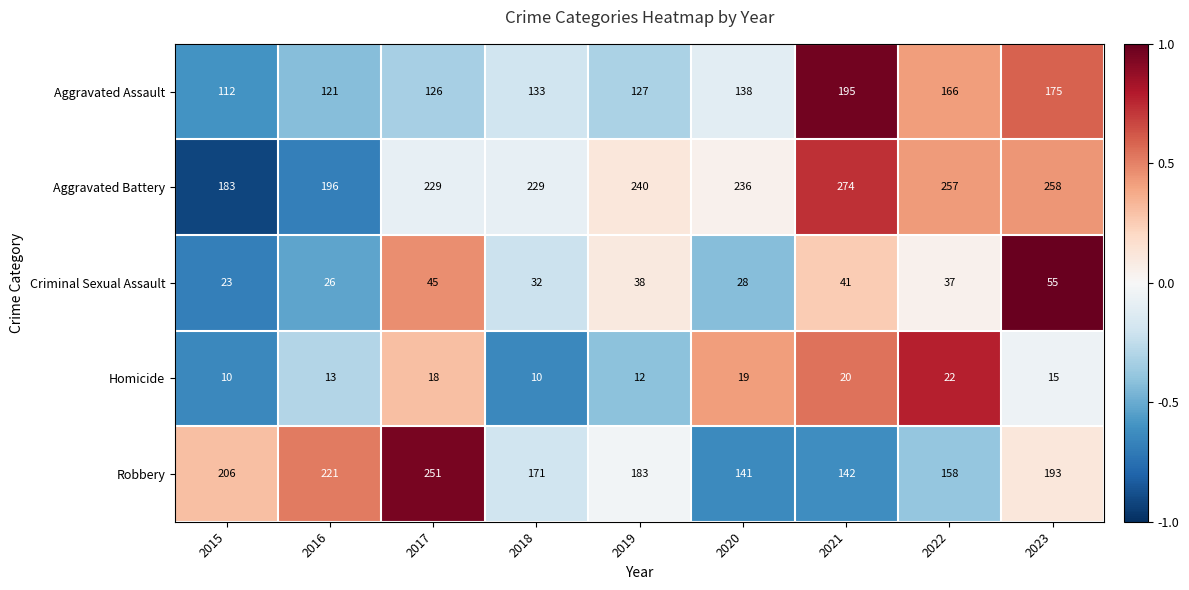

True or false: Aggravated Battery has a value of 229 at 2018.

True